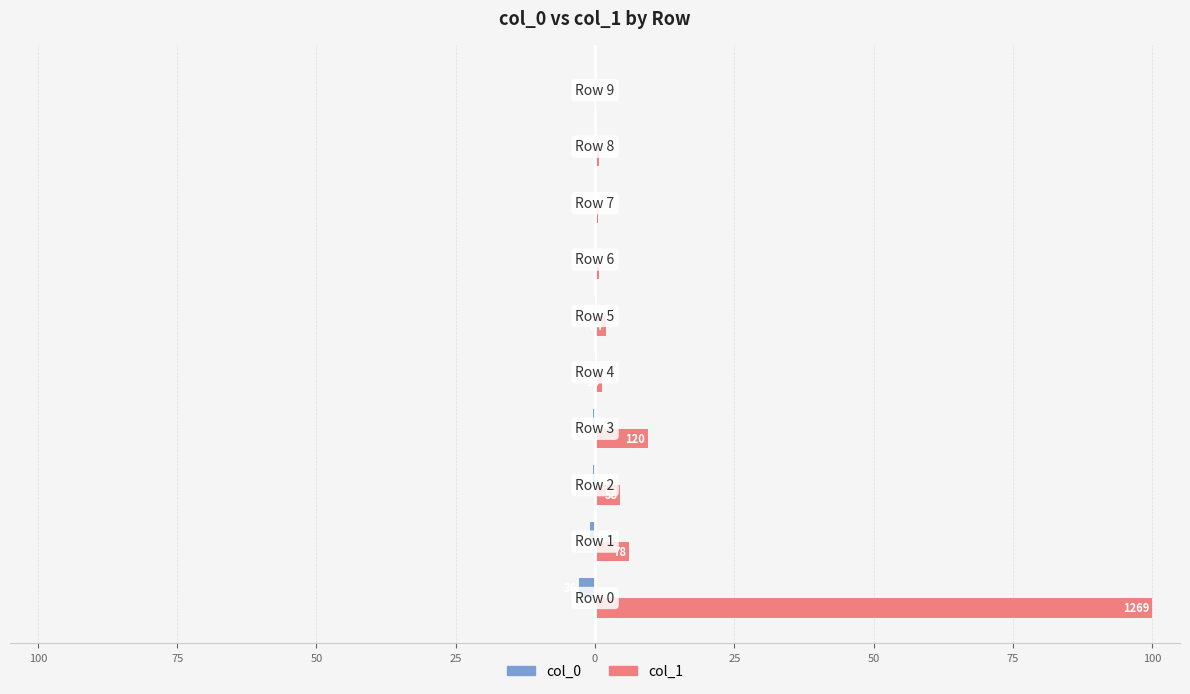

What are all the series names shown in the legend?

col_0, col_1